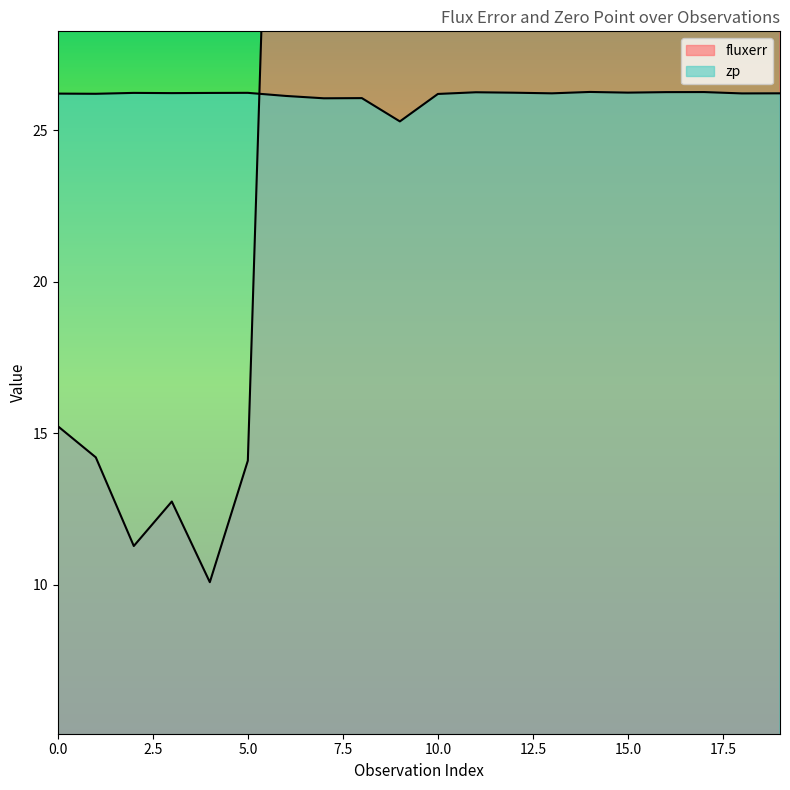

Rank the series at 0 from highest to lowest value.

zp, fluxerr